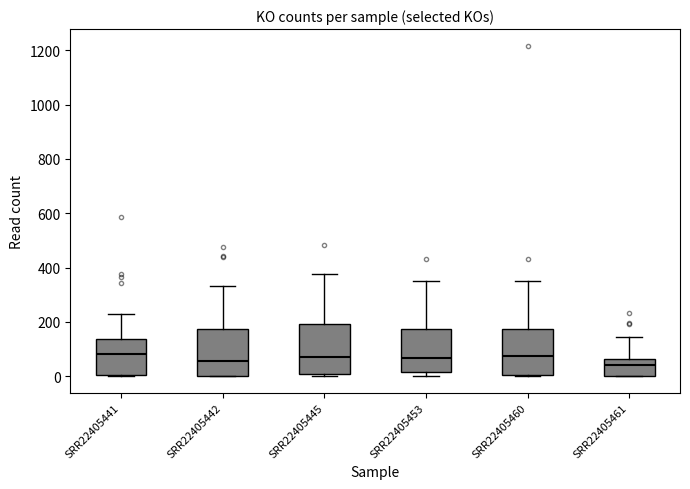

Reading left to right, transcribe this box plot: for each box, give where its median line is, the range the box spans, and where its two whiskers end, as read against the y-axis. The values are not printed on the chart, so give them approximately, as read against the axis.

SRR22405441: median 80, box 0 to 140, whiskers 0 to 220
SRR22405442: median 60, box 0 to 180, whiskers 0 to 340
SRR22405445: median 60, box 0 to 200, whiskers 0 (just below the box's lower edge) to 380
SRR22405453: median 60, box 20 to 180, whiskers 0 to 360
SRR22405460: median 80, box 0 to 180, whiskers 0 to 360
SRR22405461: median 40, box 0 to 60, whiskers 0 to 140